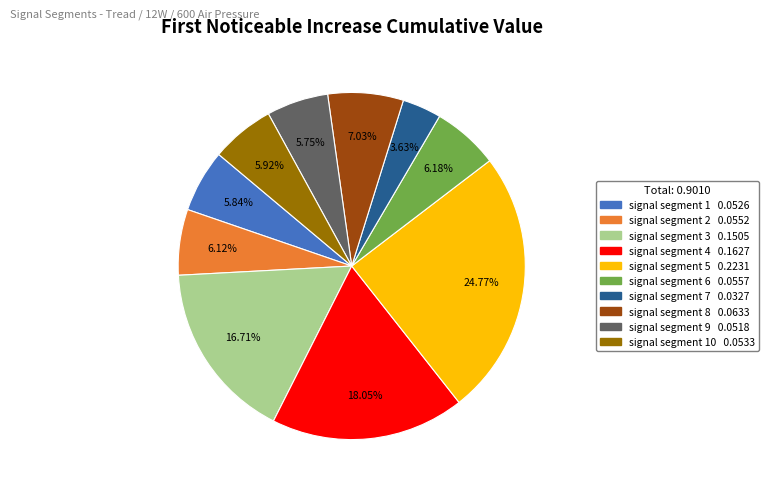

How many slices are in this pie chart?

10